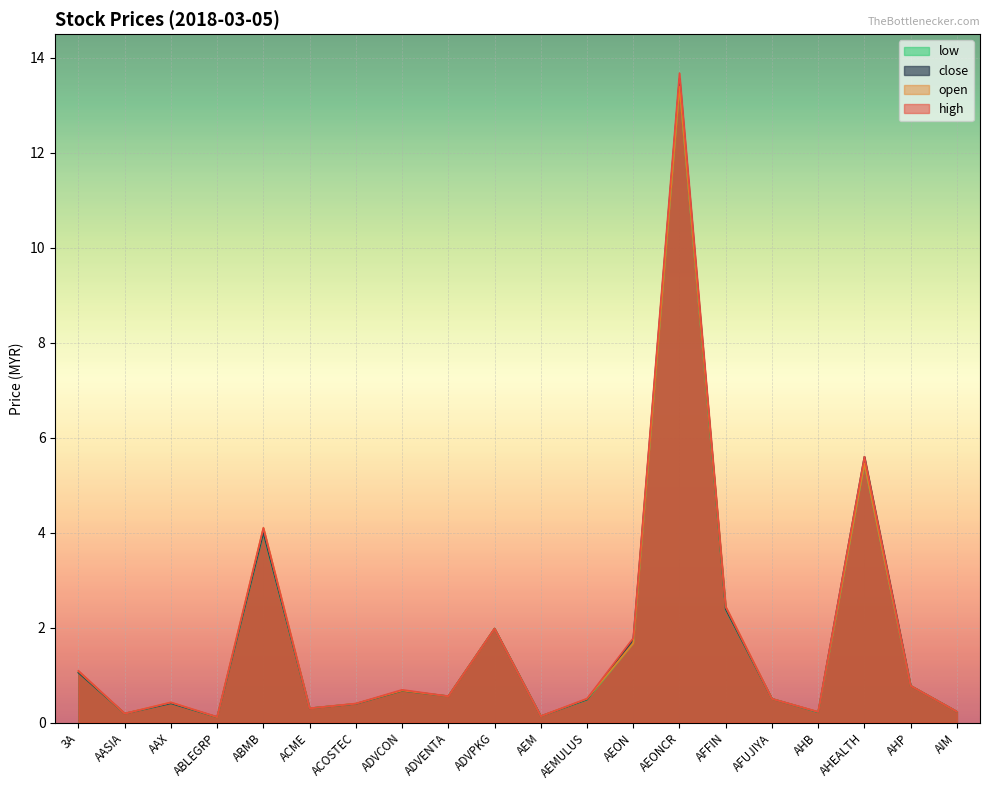

What is the highest value of the open series?

13.4